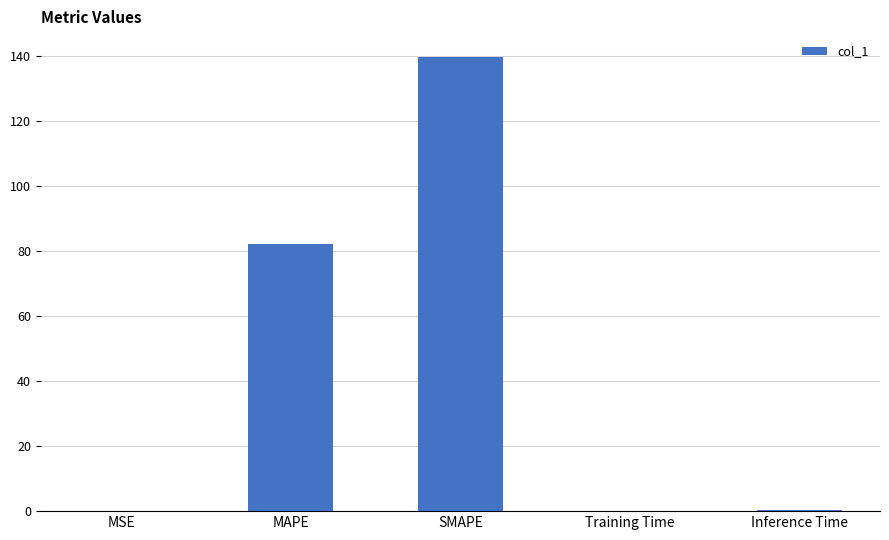

The value at SMAPE is 139.9. True or false?

True